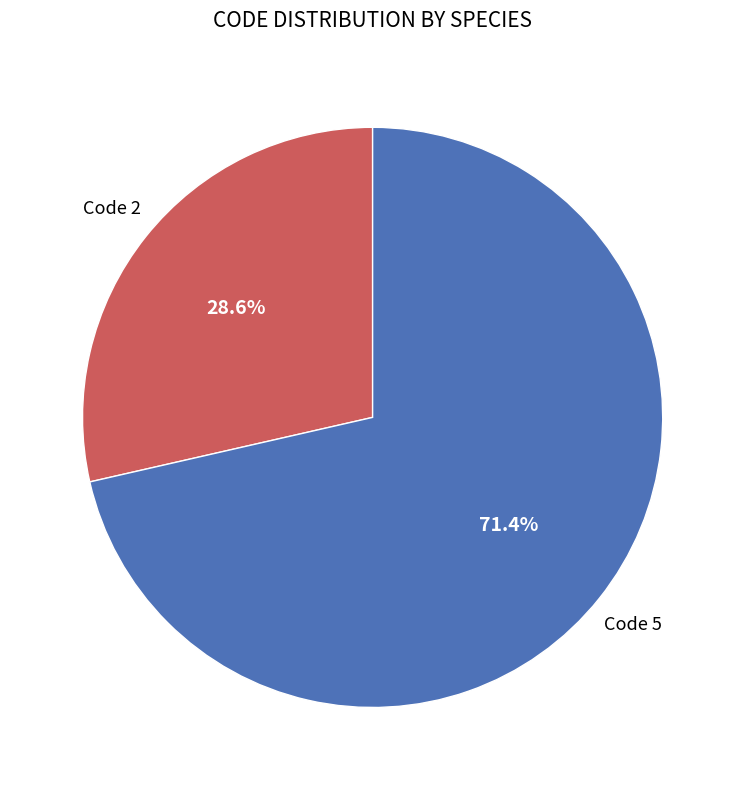

Is there any slice that represents more than half of the pie?

Yes